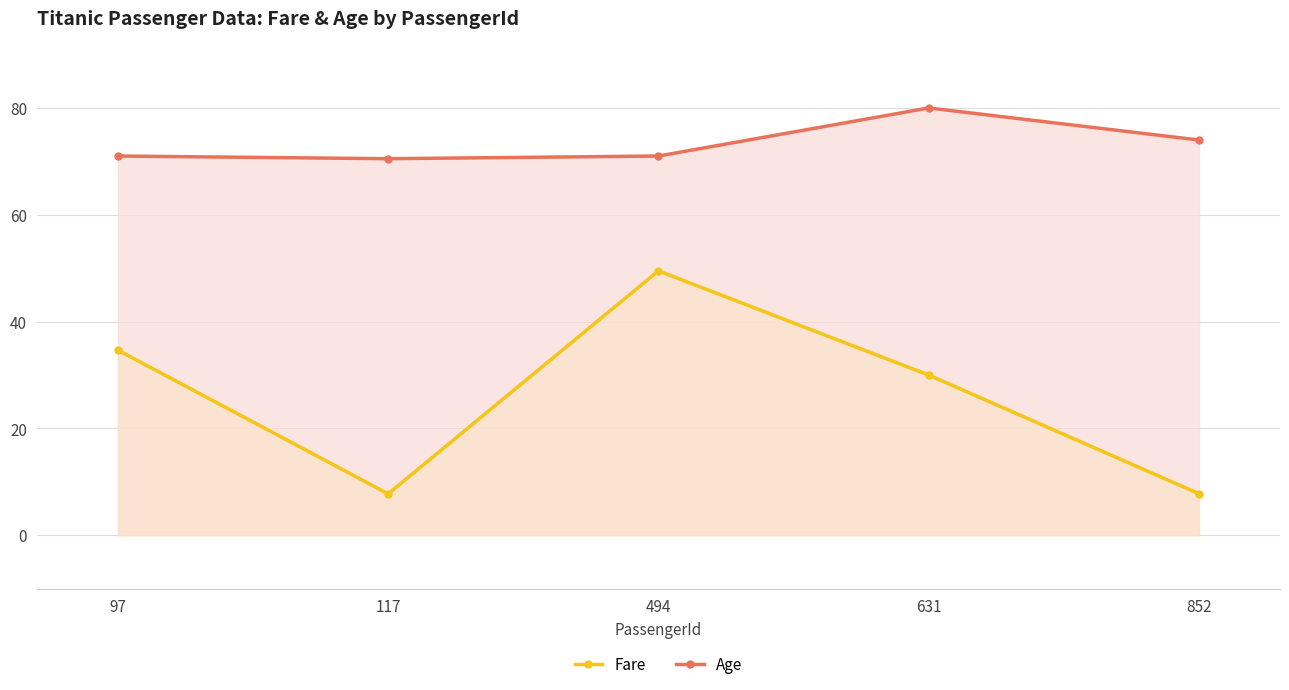

True or false: Fare and Age cross at least once.

False